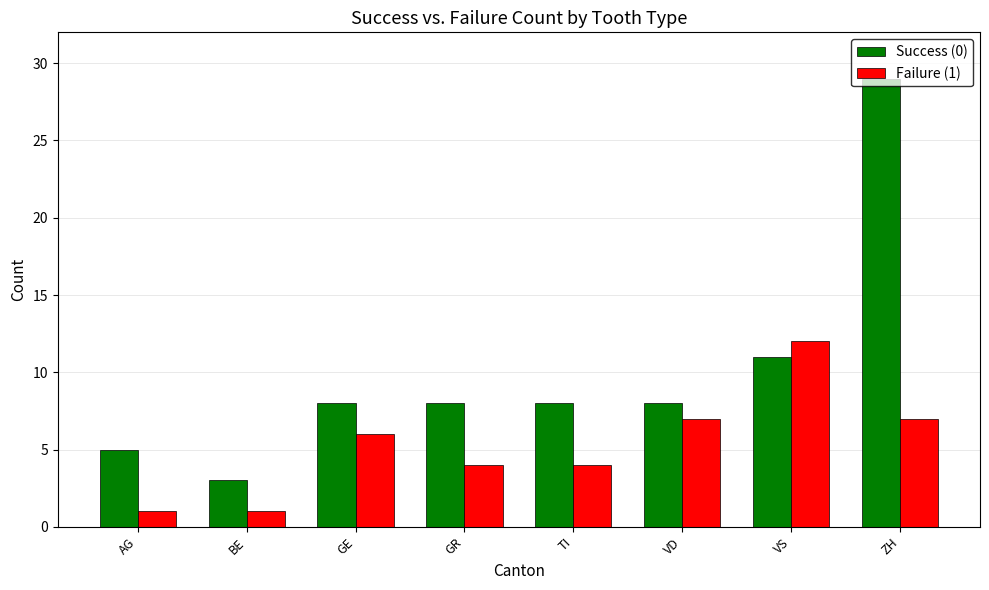

What is the label of the 2nd bar from the left?

BE